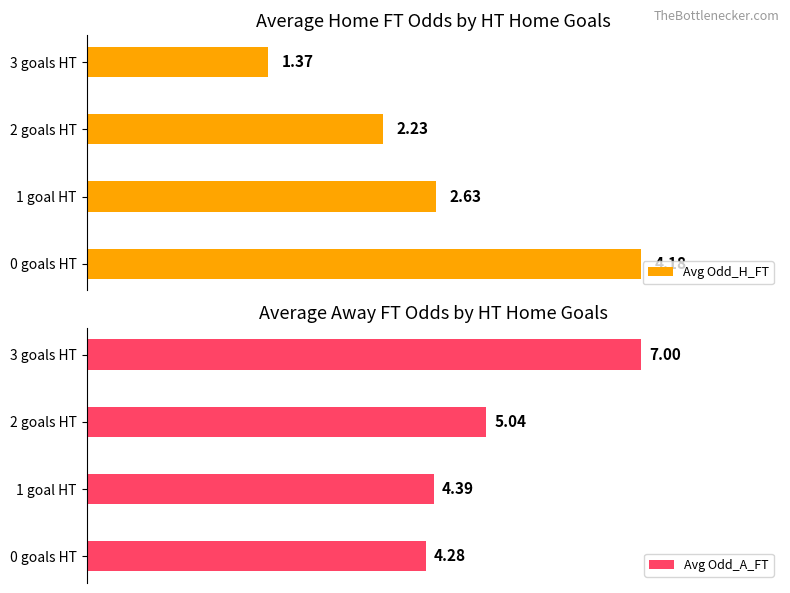

Rank the series by their maximum value, from lowest to highest.

Avg Odd_H_FT, Avg Odd_A_FT